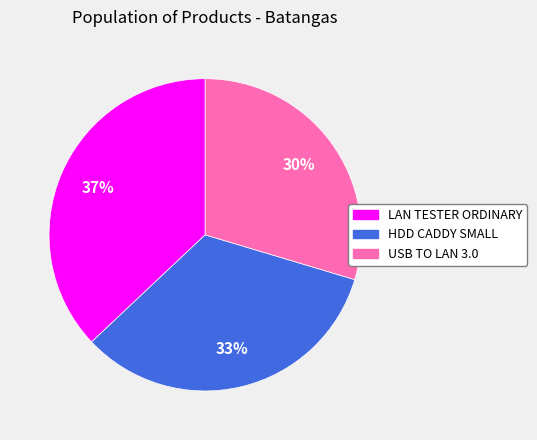

Do LAN TESTER ORDINARY and HDD CADDY SMALL together represent more than half of the pie?

Yes